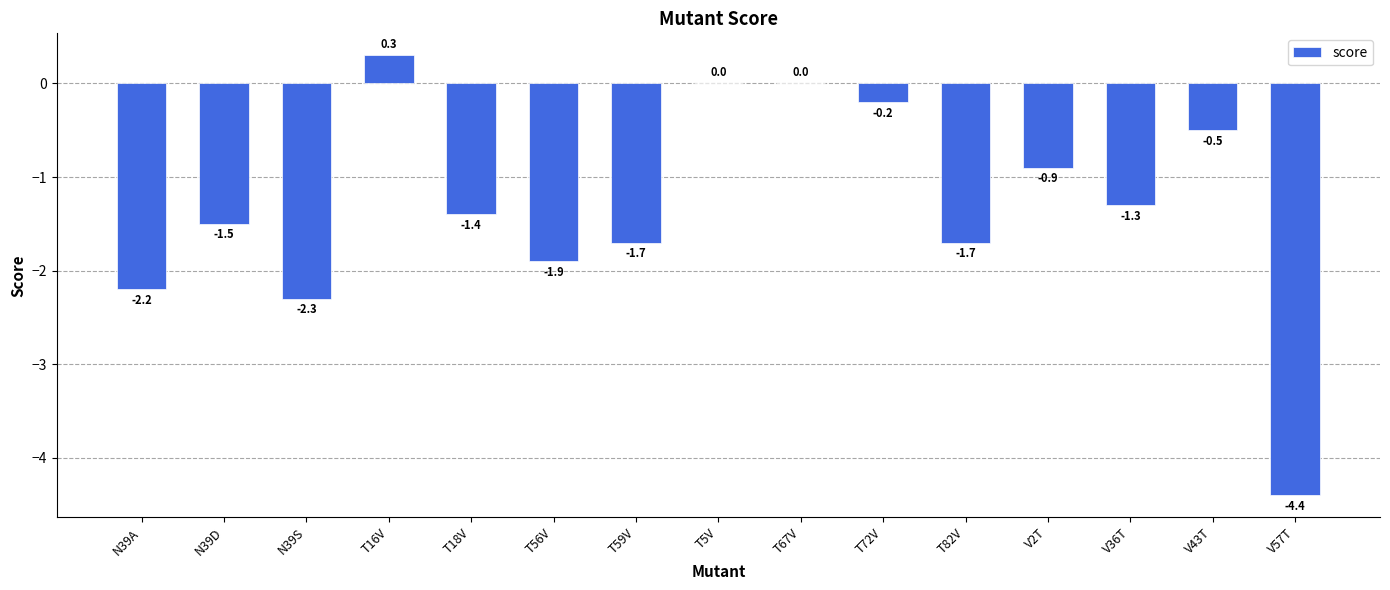

At which category does the chart reach its peak across all series?

T16V